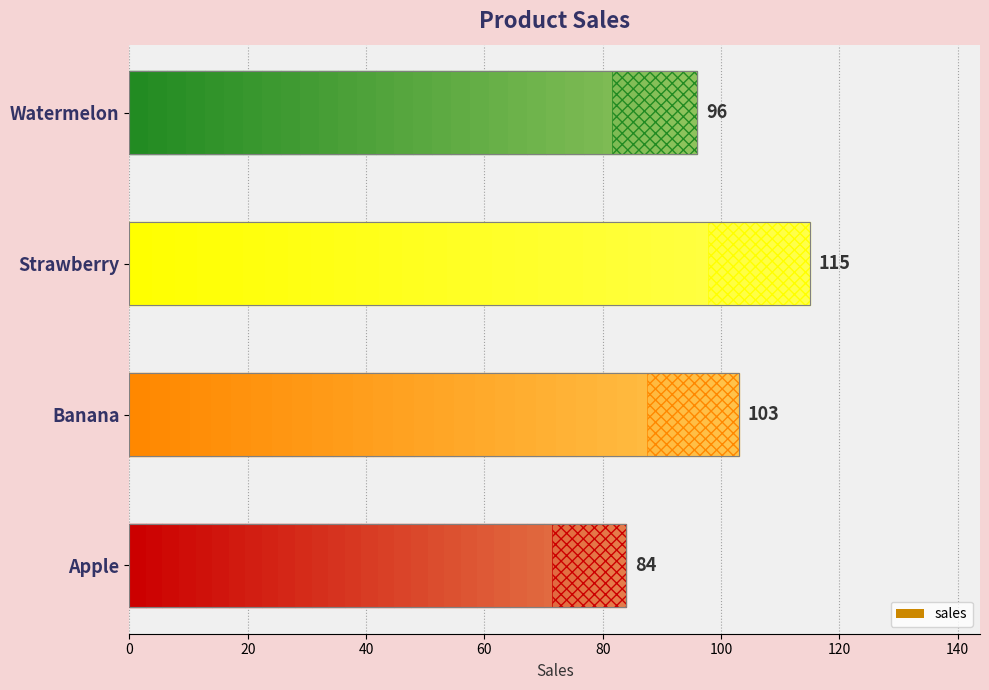

Which has a higher value, Watermelon or Apple?

Watermelon